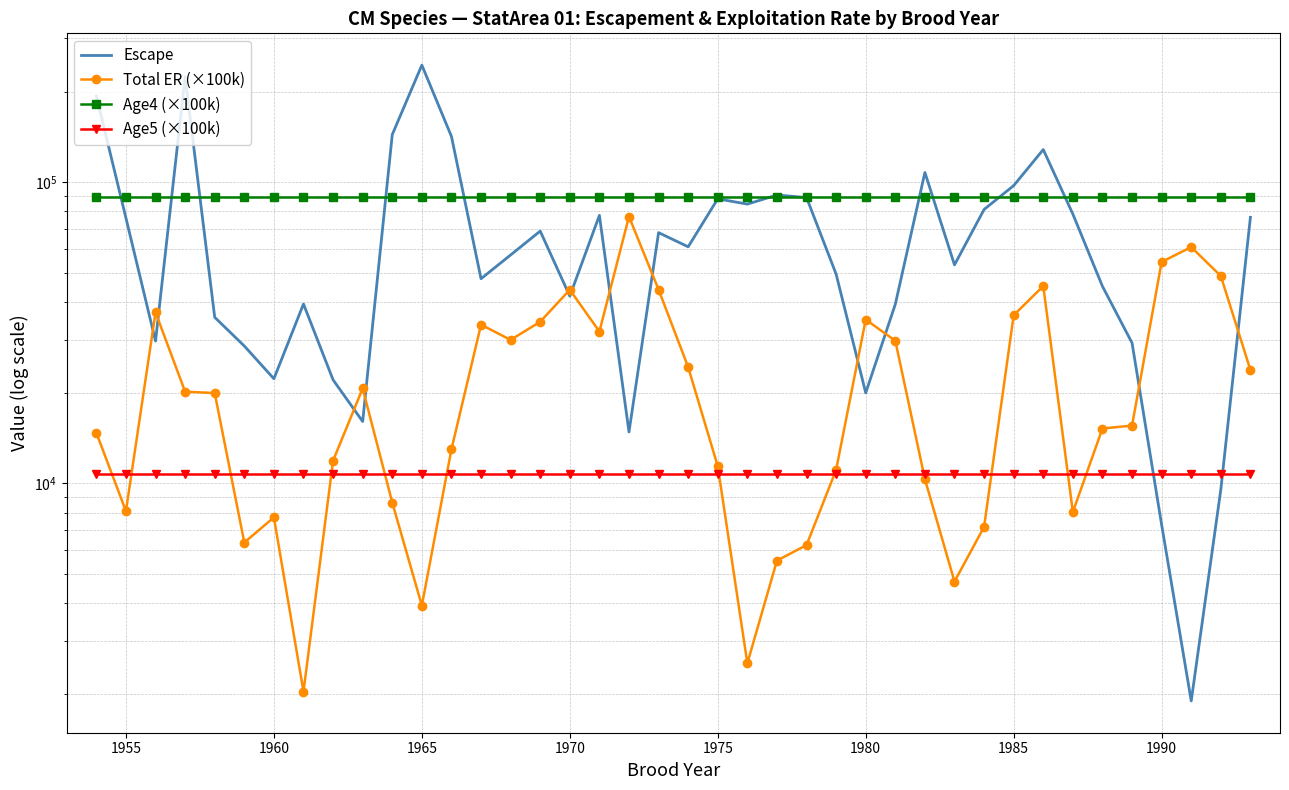

After their last crossing, which series has the higher values: Age5 (×100k) or Total ER (×100k)?

Total ER (×100k)